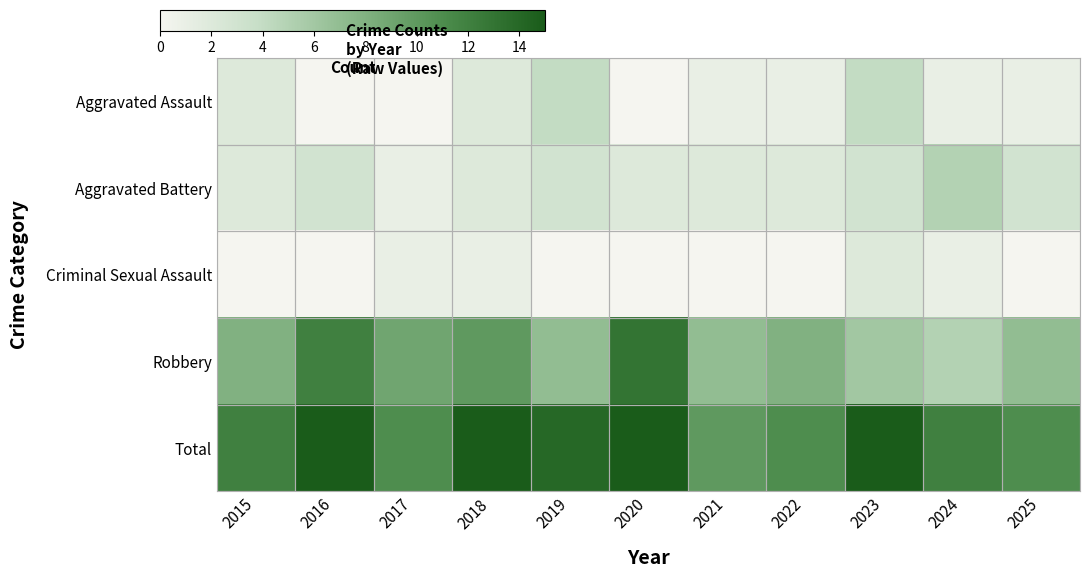

Reading right to left, what are all the values shown in this chart?

Aggravated Assault: 2025=1	2024=1	2023=4	2022=1	2021=1	2020=0	2019=4	2018=2	2017=0	2016=0	2015=2
Aggravated Battery: 2025=3	2024=5	2023=3	2022=2	2021=2	2020=2	2019=3	2018=2	2017=1	2016=3	2015=2
Criminal Sexual Assault: 2025=0	2024=1	2023=2	2022=0	2021=0	2020=0	2019=0	2018=1	2017=1	2016=0	2015=0
Robbery: 2025=7	2024=5	2023=6	2022=8	2021=7	2020=13	2019=7	2018=10	2017=9	2016=12	2015=8
Total: 2025=11	2024=12	2023=15	2022=11	2021=10	2020=15	2019=14	2018=15	2017=11	2016=15	2015=12